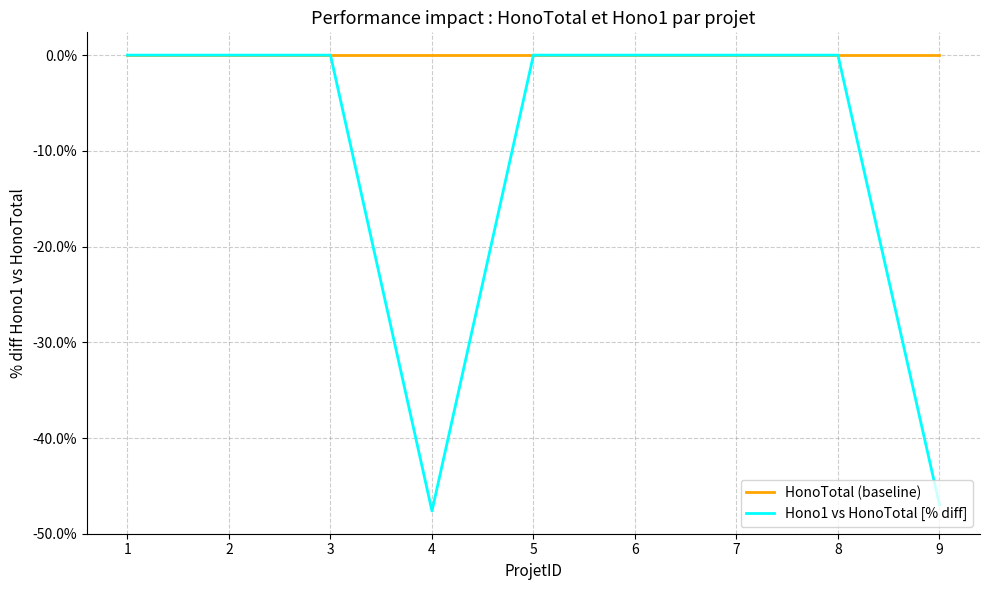

What is the difference between the highest and lowest values at 4?

47.6